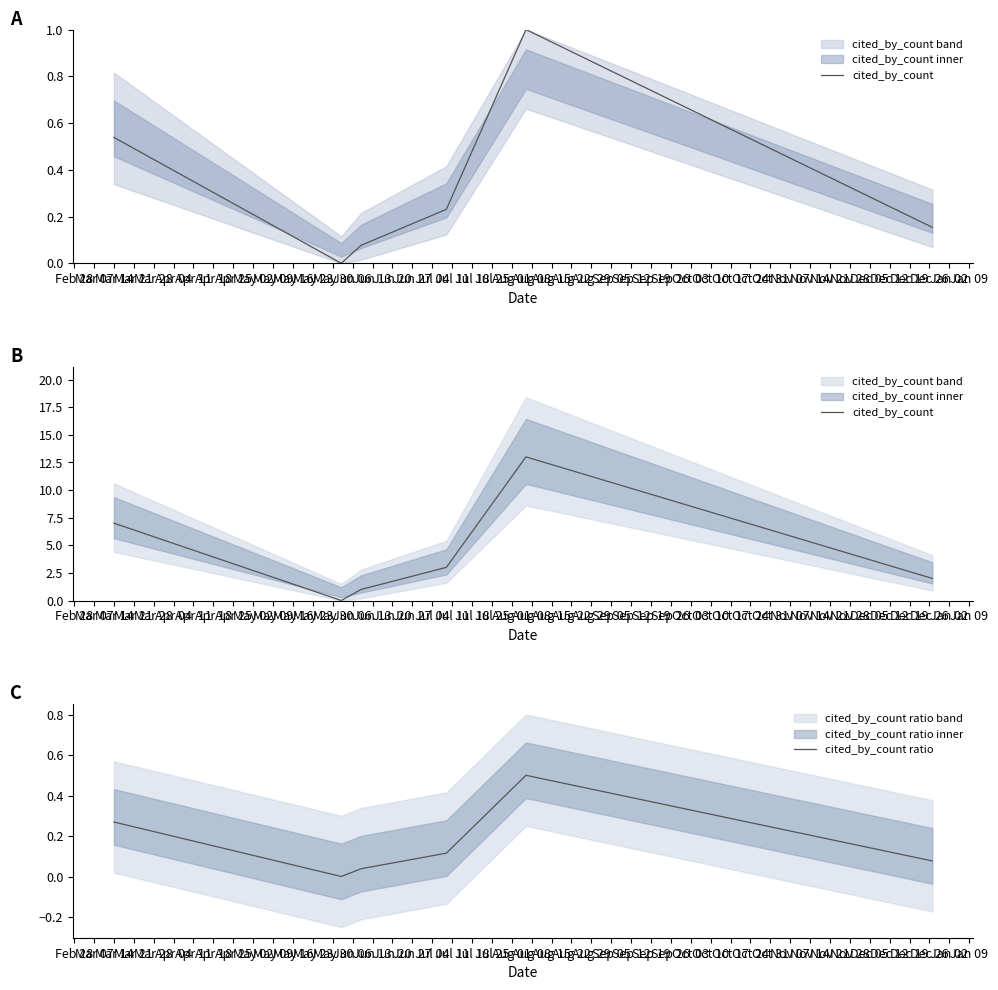

True or false: cited_by_count and cited_by_count ratio intersect in this chart.

False